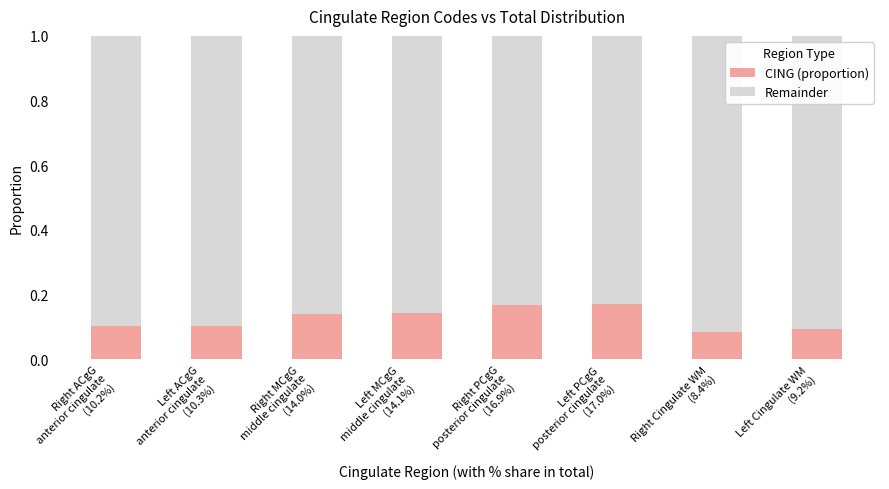

How many CING (proportion) values are between 0 and 1?

8